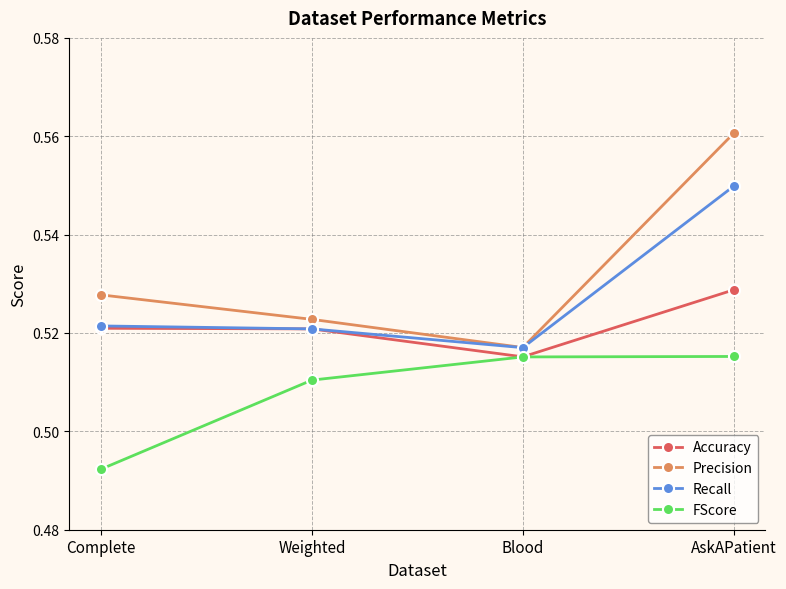

What is the label of the 3rd point from the left?

Blood